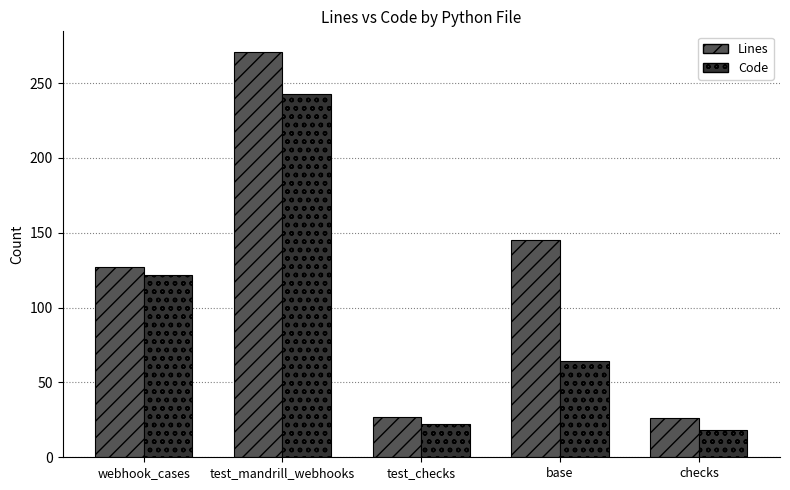

What is the label of the 3rd bar from the right?

test_checks